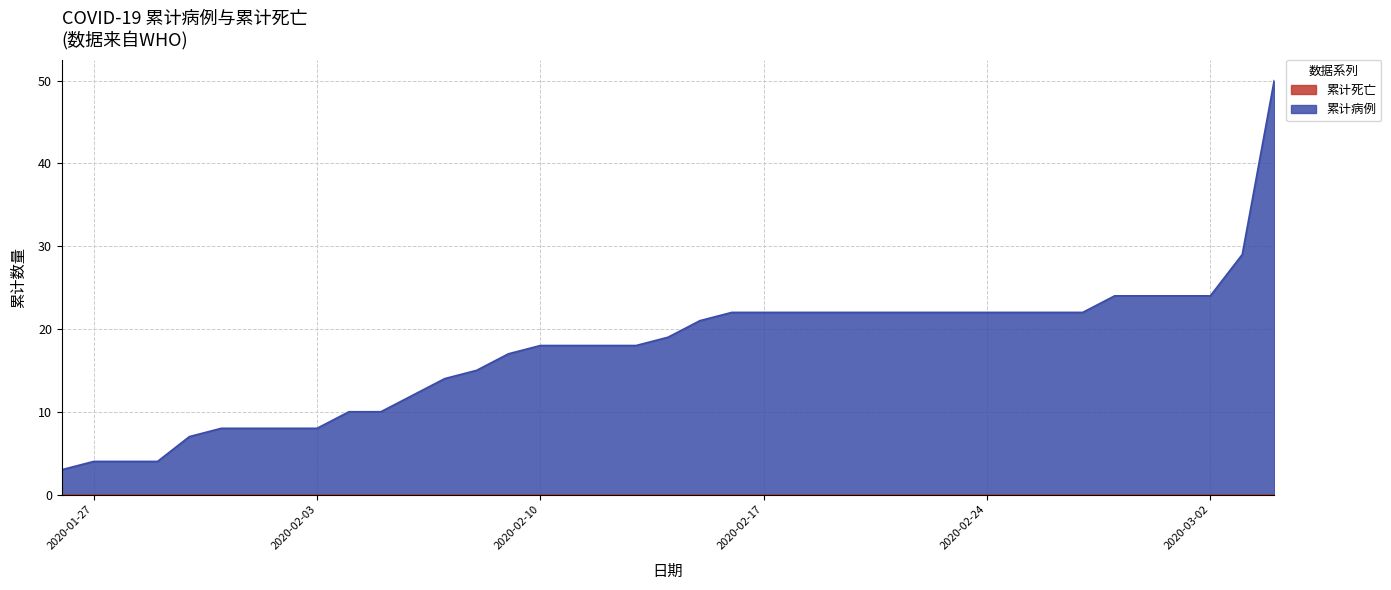

Approximately how many times larger is the value at 2020-02-03 compared to 2020-03-01?

0.3